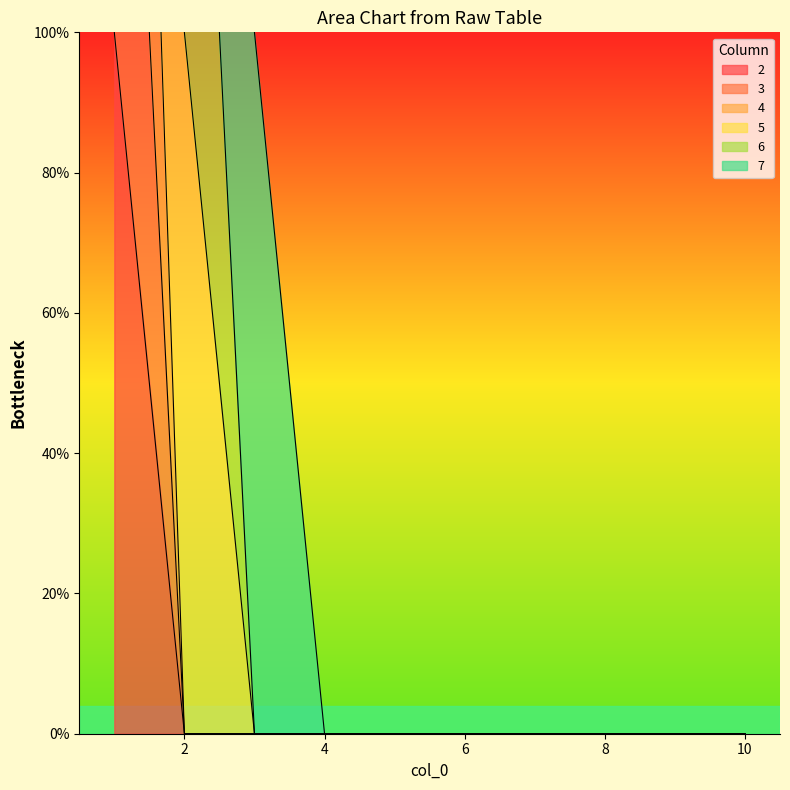

True or false: 3 and 2 intersect in this chart.

False